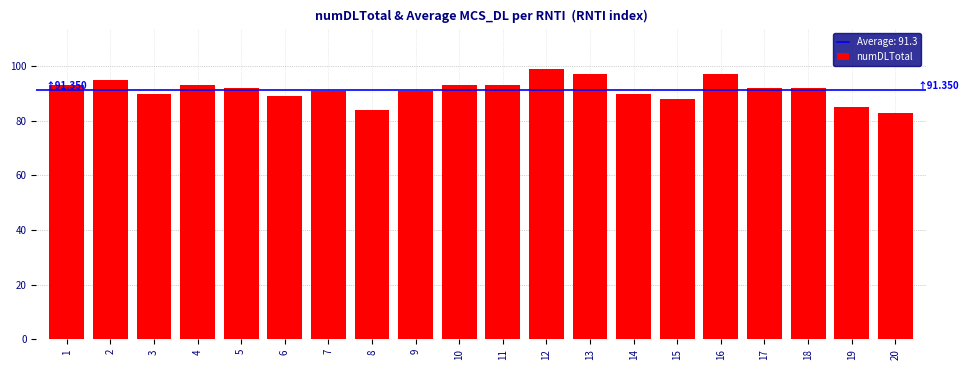

Reading left to right, transcribe all the data shown in this chart.

1=93	2=95	3=90	4=93	5=92	6=89	7=91	8=84	9=91	10=93	11=93	12=99	13=97	14=90	15=88	16=97	17=92	18=92	19=85	20=83